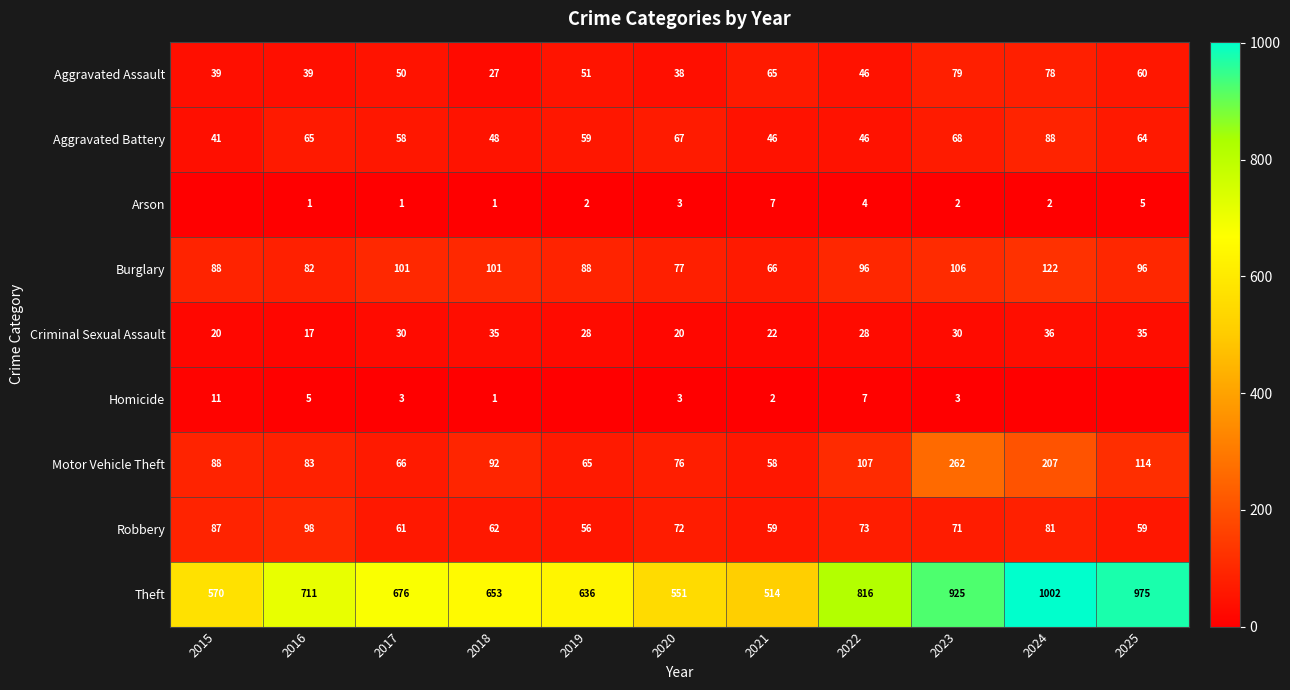

What is the difference between the maximum and second lowest values in the Aggravated Battery series?

42